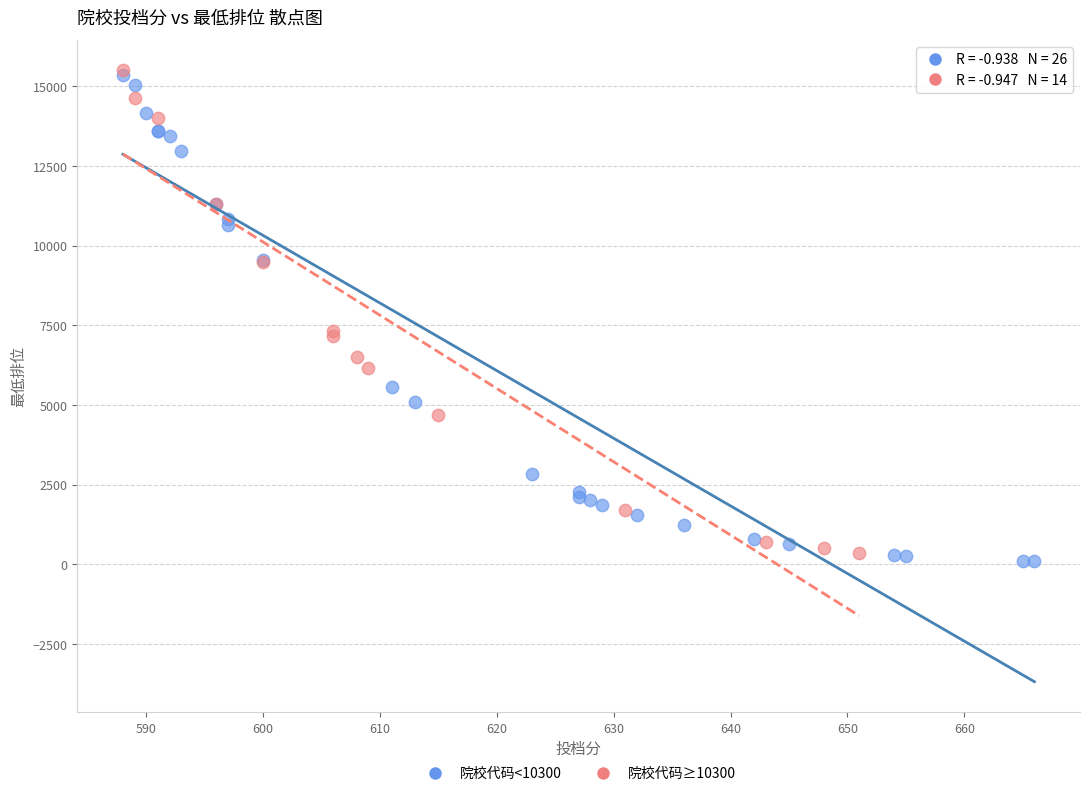

What are all the series names shown in the legend?

院校代码<10300, 院校代码≥10300